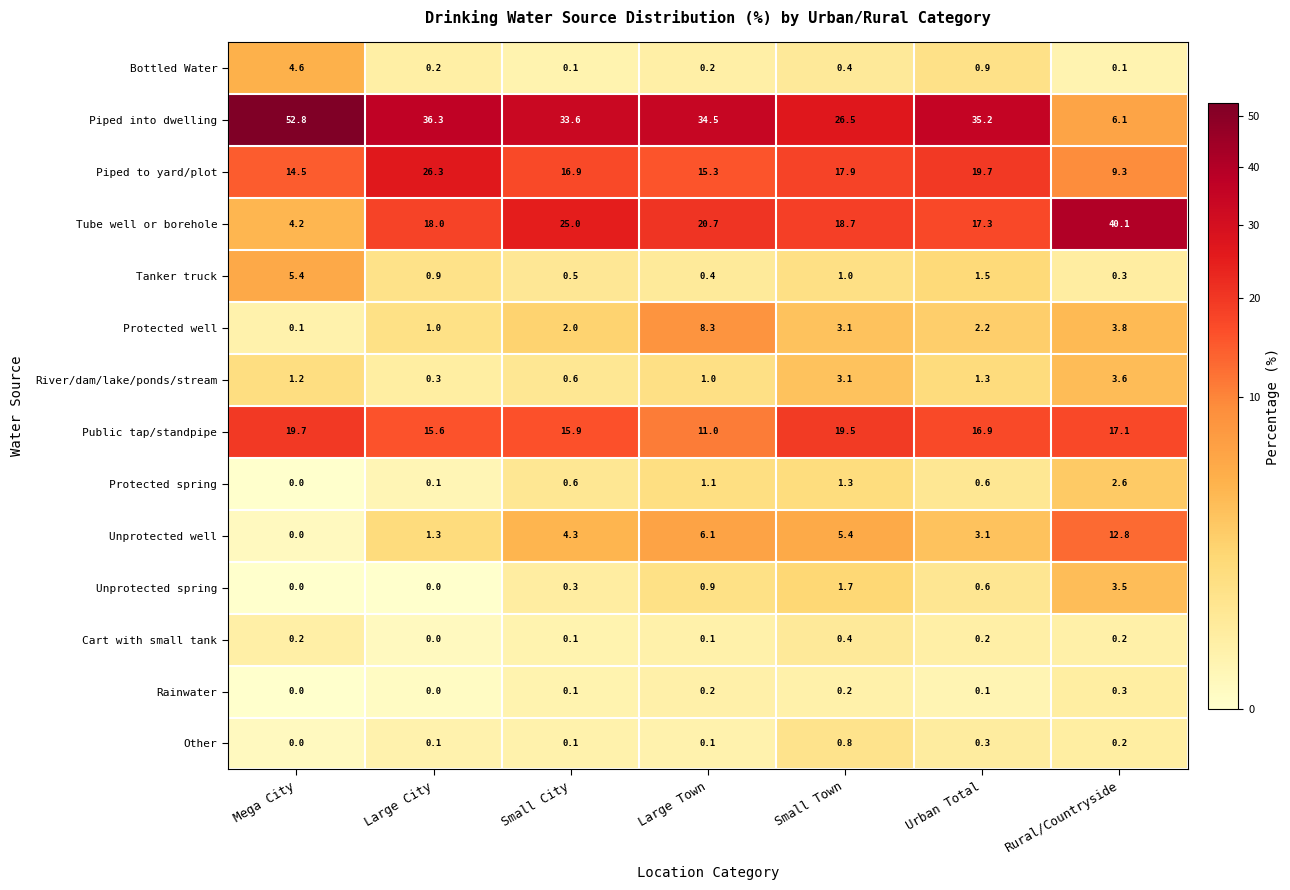

The value of Piped to yard/plot at Rural/Countryside is 9.3. True or false?

True